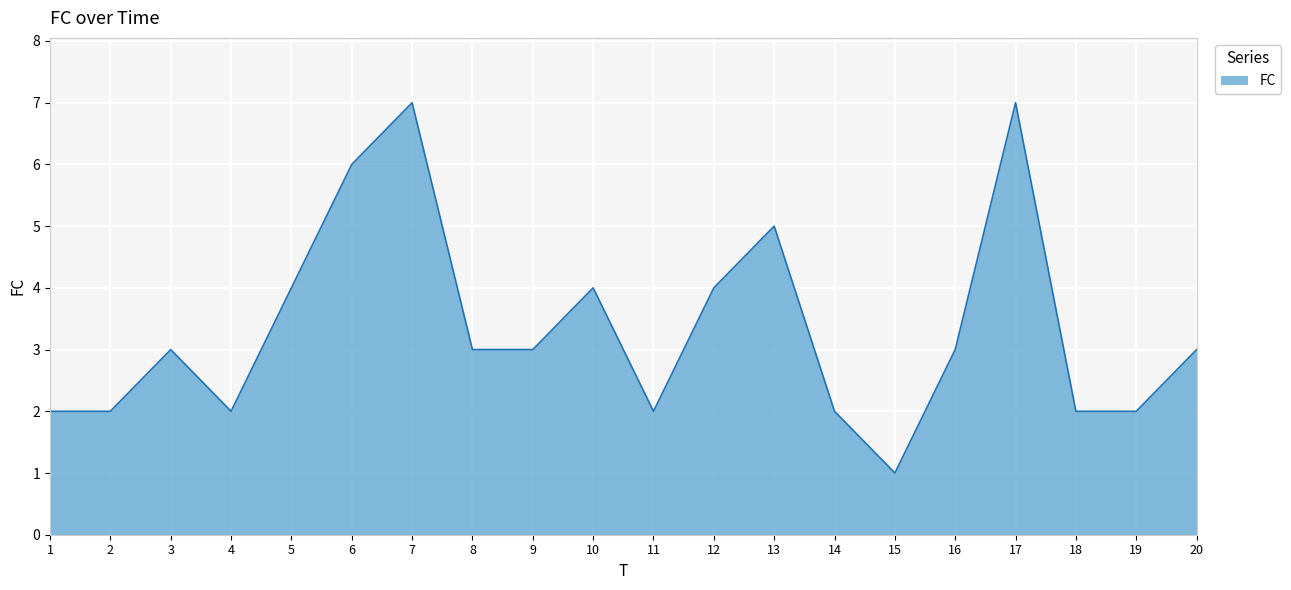

What is the difference between the values at 15 and 13?

4